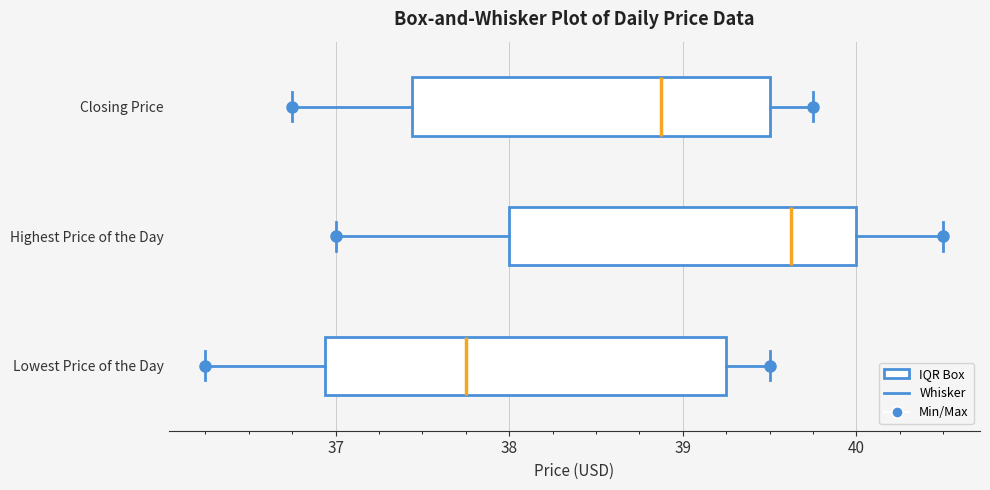

Reading bottom to top, transcribe this box plot: for each box, give where its median line is, the range the box spans, and where its two whiskers end, as read against the x-axis. The values are not printed on the chart, so give them approximately, as read against the axis.

Lowest Price of the Day: median 37.8, box 36.9 to 39.3, whiskers 36.3 to 39.5
Highest Price of the Day: median 39.6, box 38.0 to 40.0, whiskers 37.0 to 40.5
Closing Price: median 38.9, box 37.4 to 39.5, whiskers 36.8 to 39.8